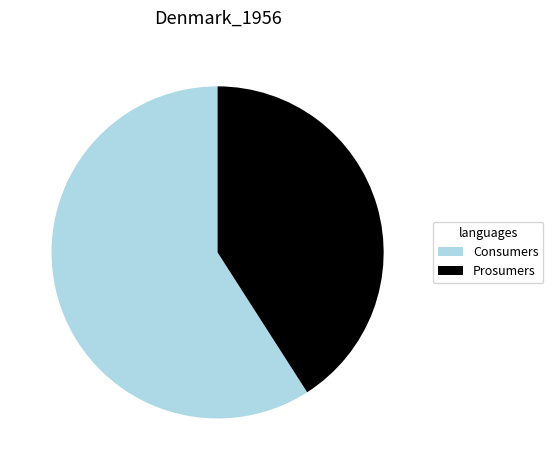

Is there a majority slice in this chart?

Yes